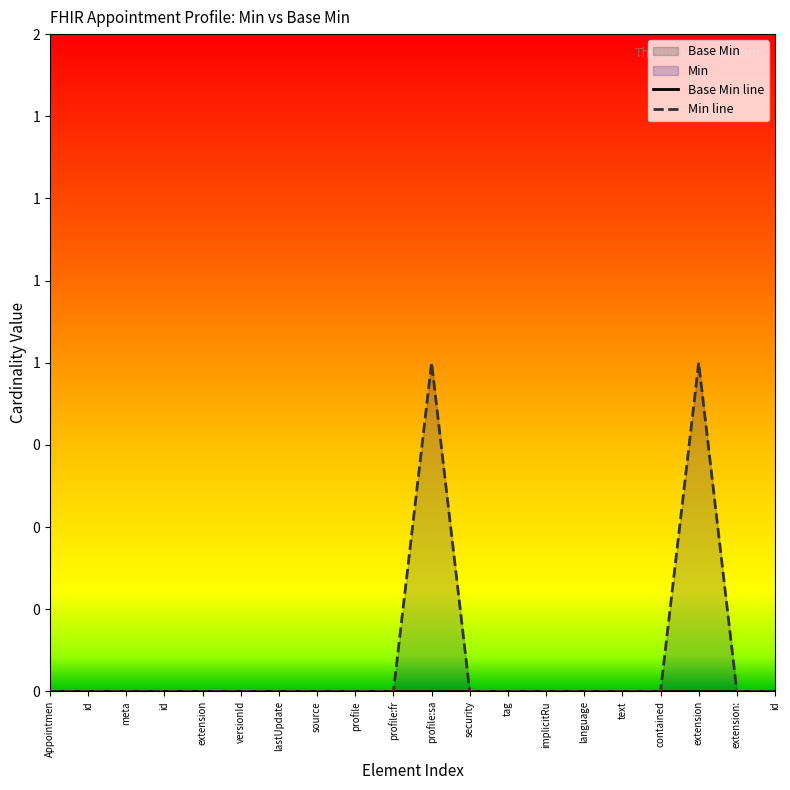

What is the sum of the values at extension and id?

1